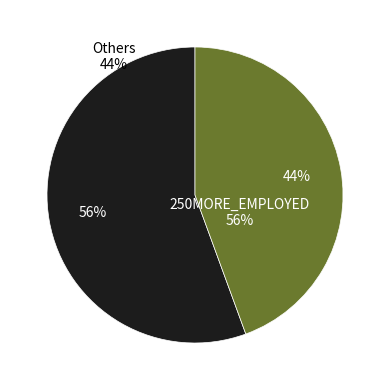

Which slice represents more than half of the pie?

250MORE_EMPLOYED